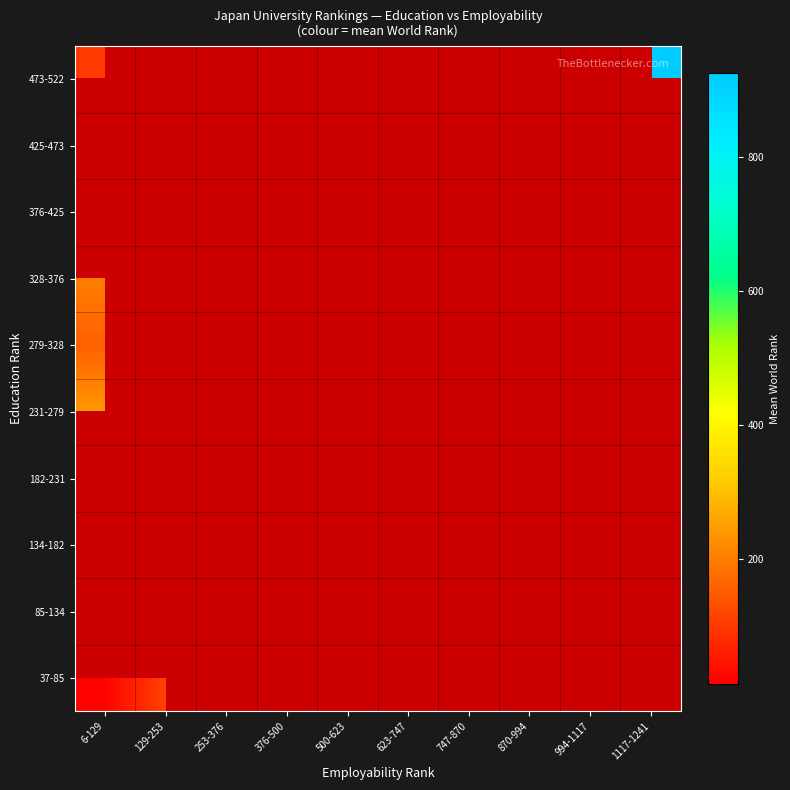

List the labels in order of 473-522 value, smallest first.

6-129, 129-253, 253-376, 376-500, 500-623, 623-747, 747-870, 870-994, 994-1117, 1117-1241